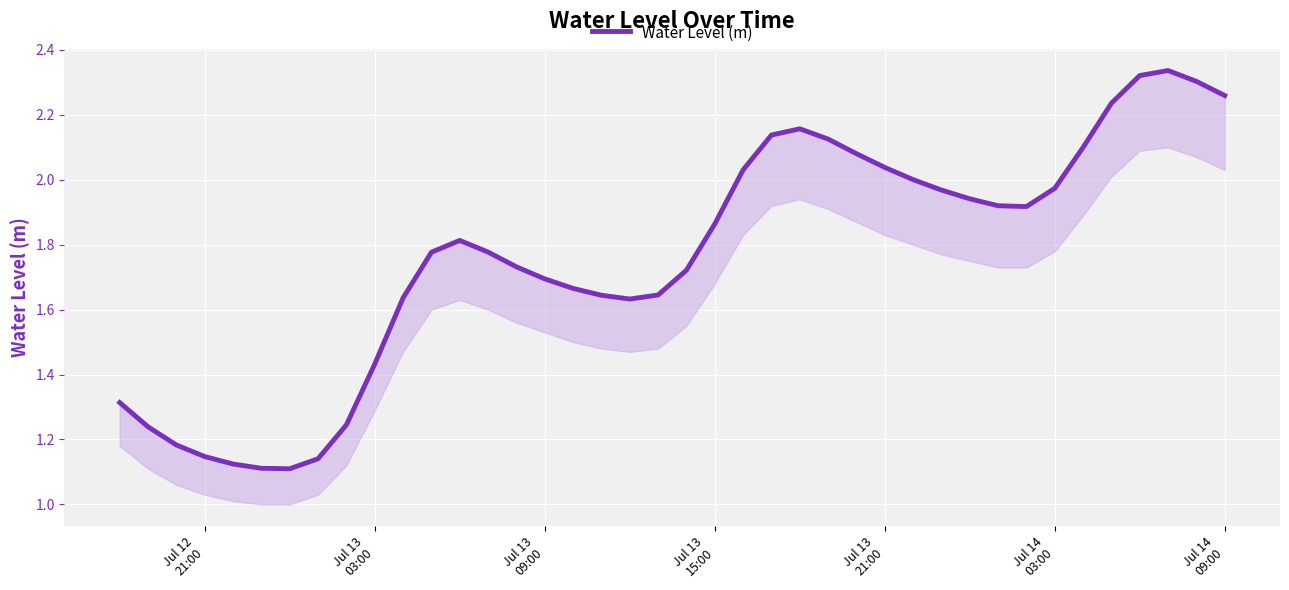

What is the difference between the maximum and minimum values?

1.2